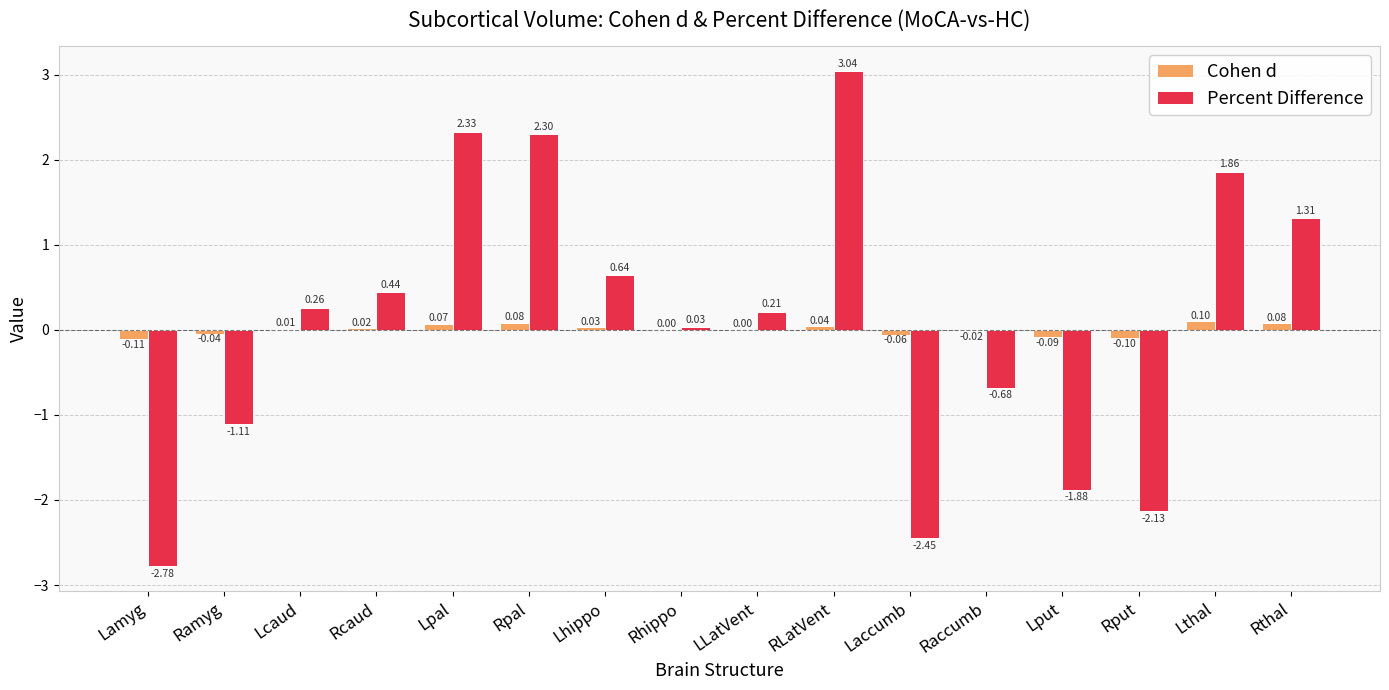

Which series changed the most between Rcaud and RLatVent?

Percent Difference